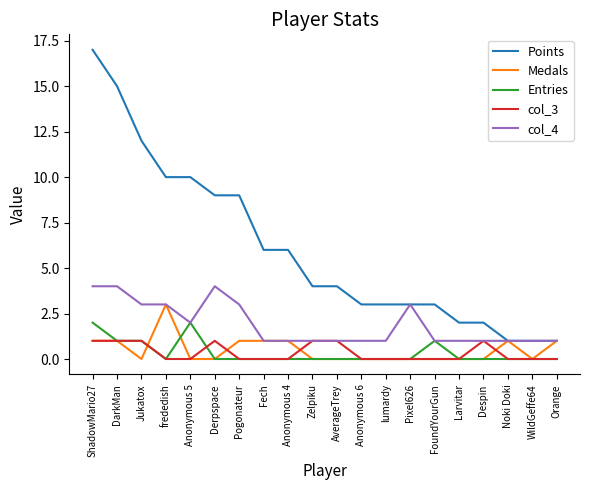

Which series has the largest total across all categories?

Points